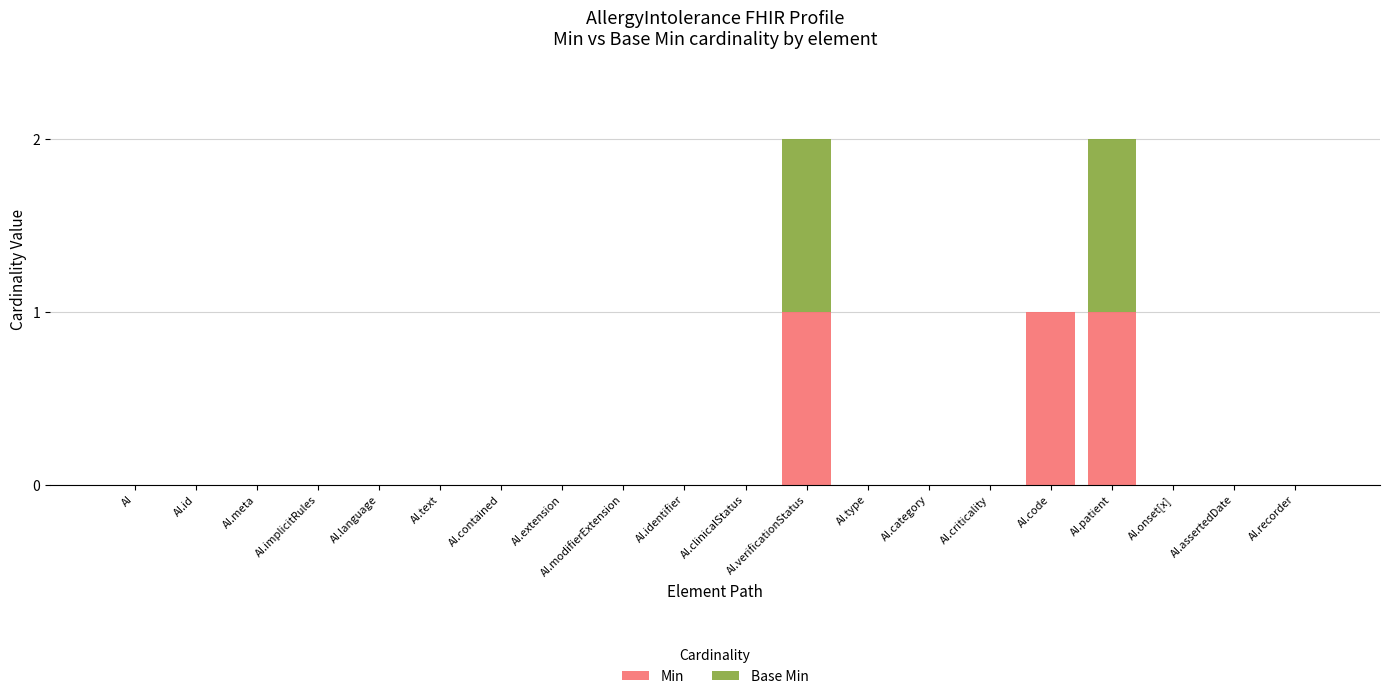

The Min series shows 0 at AI.patient. True or false?

False